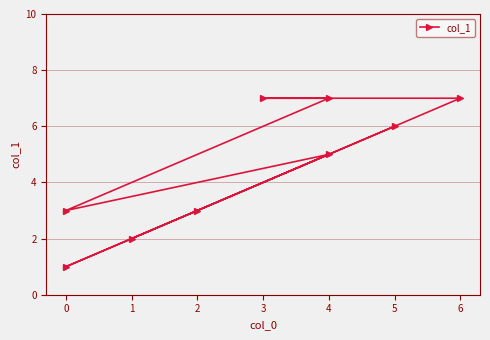

Does the chart have visible grid lines?

Yes